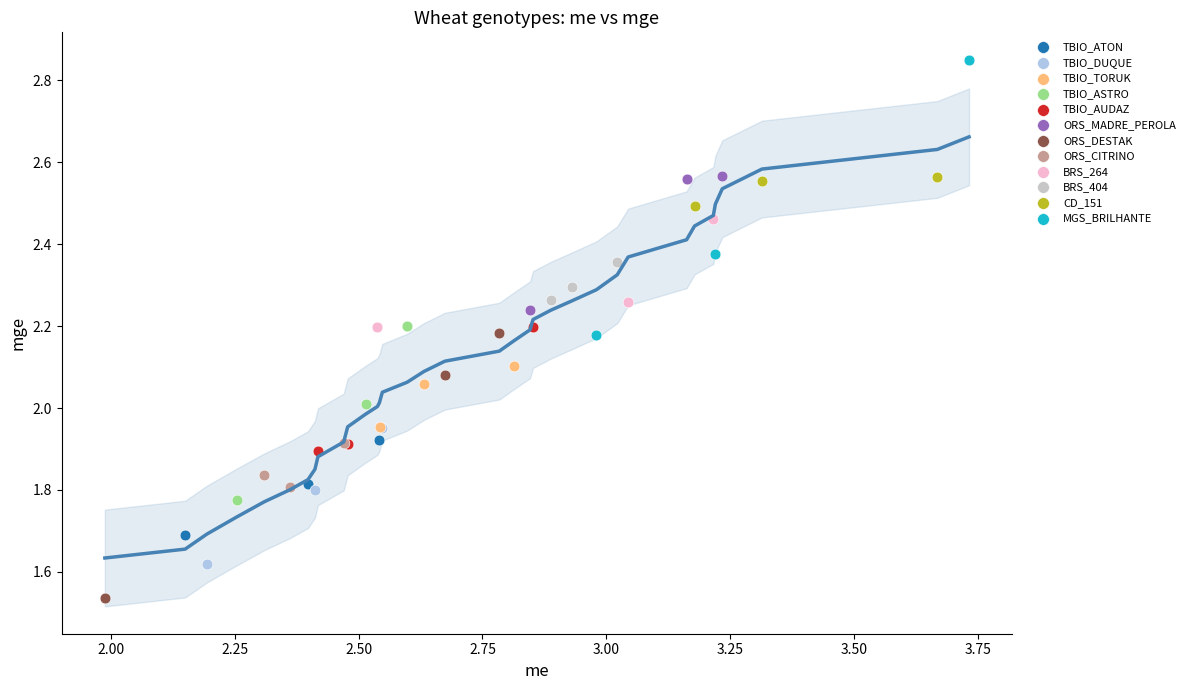

Which series reaches the maximum Y coordinate?

MGS_BRILHANTE